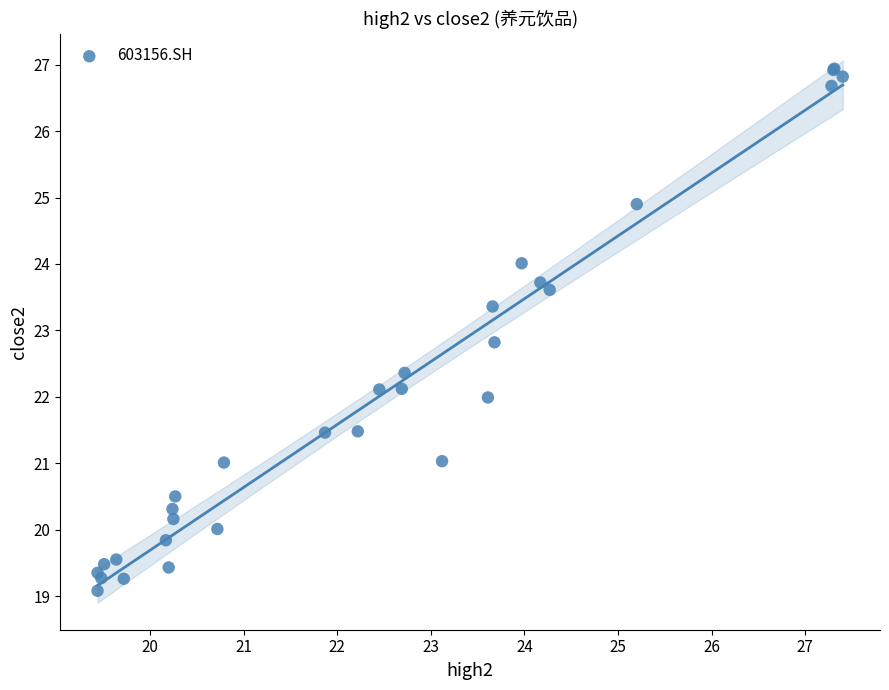

What Y value in the scatter plot is closest to 23?

22.8